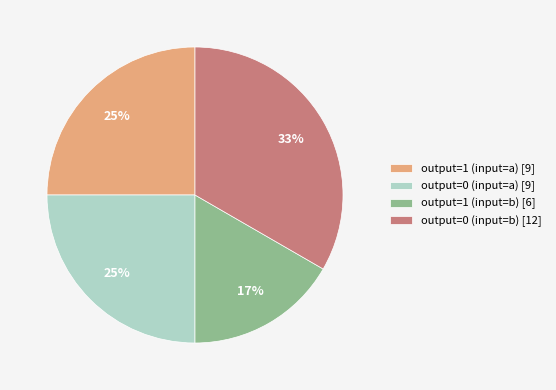

Between output=0 (input=b) [12] and output=0 (input=a) [9], which is larger?

output=0 (input=b) [12]